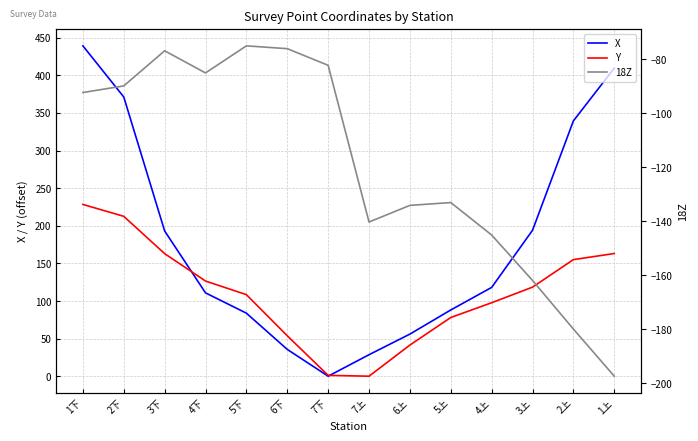

Count the number of categories in the chart.

14